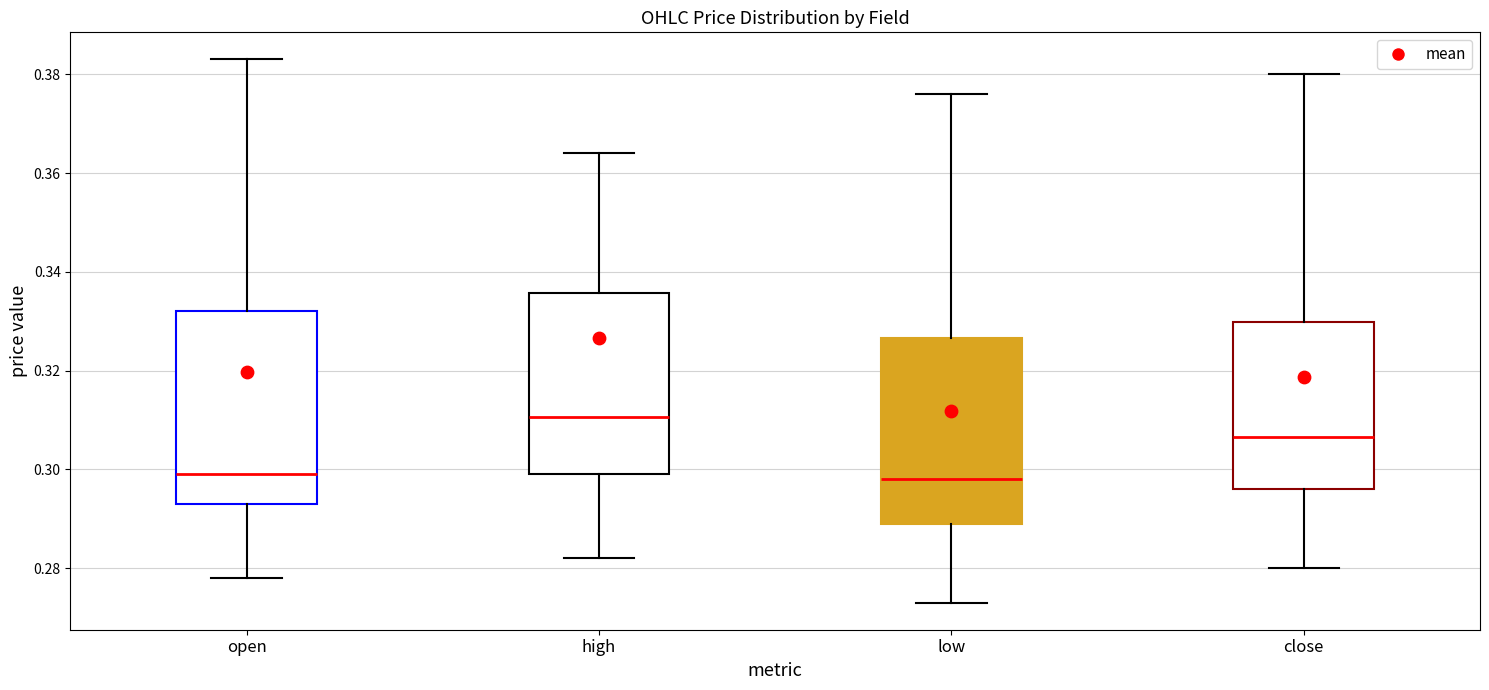

Reading left to right, read every box against the y-axis: the position of its median line, the range the box covers, and the ends of its whiskers. The values are not printed on the chart, so give them approximately, as read against the axis.

open: median 0.300, box 0.294 to 0.332, whiskers 0.278 to 0.384
high: median 0.310, box 0.300 to 0.336, whiskers 0.282 to 0.364
low: median 0.298, box 0.290 to 0.326, whiskers 0.274 to 0.376
close: median 0.306, box 0.296 to 0.330, whiskers 0.280 to 0.380